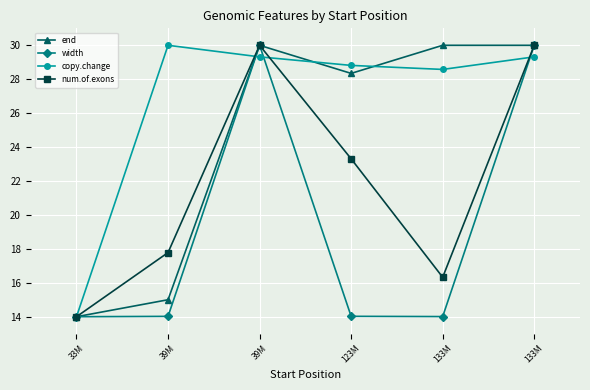

How many data points does each series have?

6